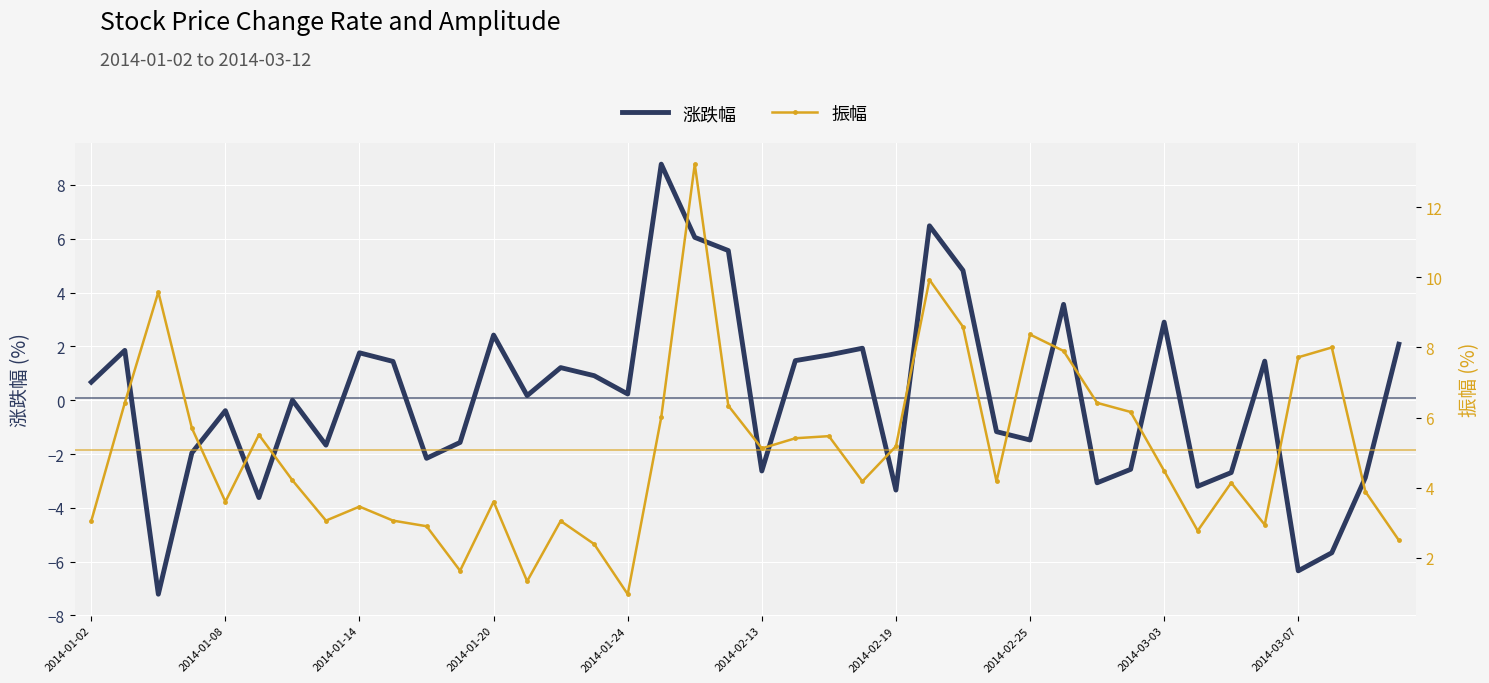

In 涨跌幅, how many points are higher than both neighbors (excluding endpoints)?

12